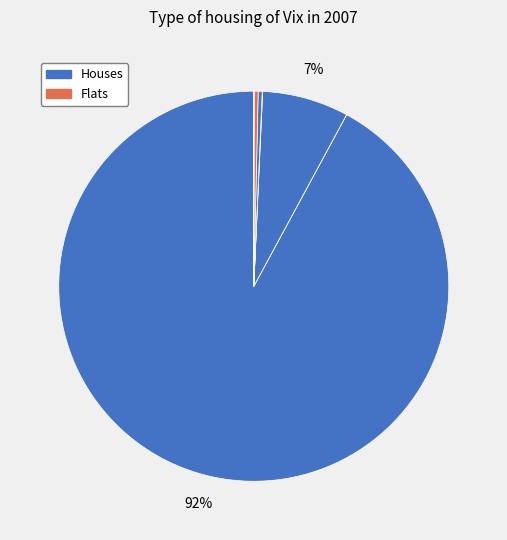

How many segments does this pie chart have?

8